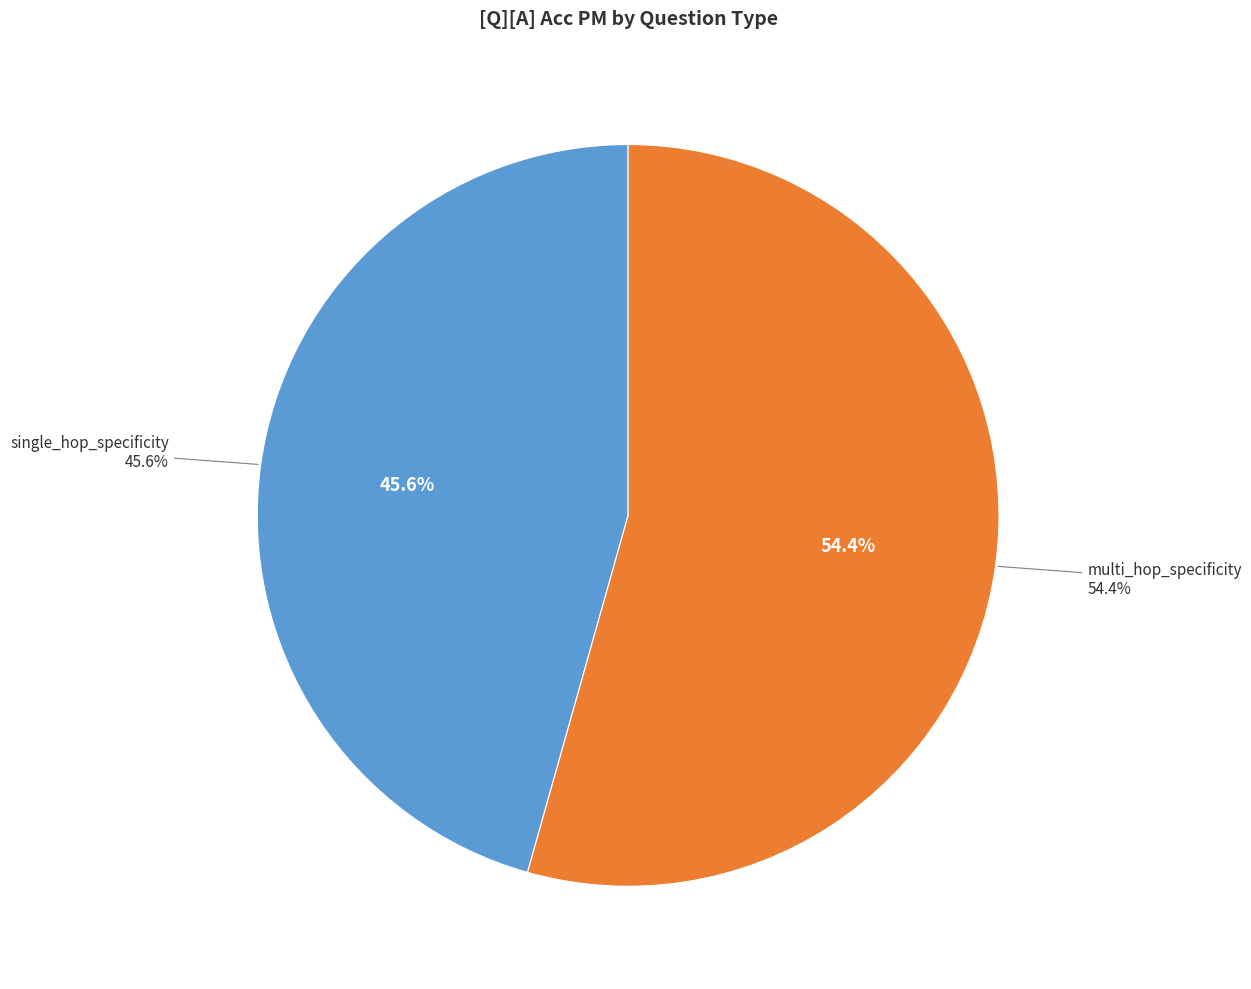

Is there any slice that represents more than half of the pie?

Yes